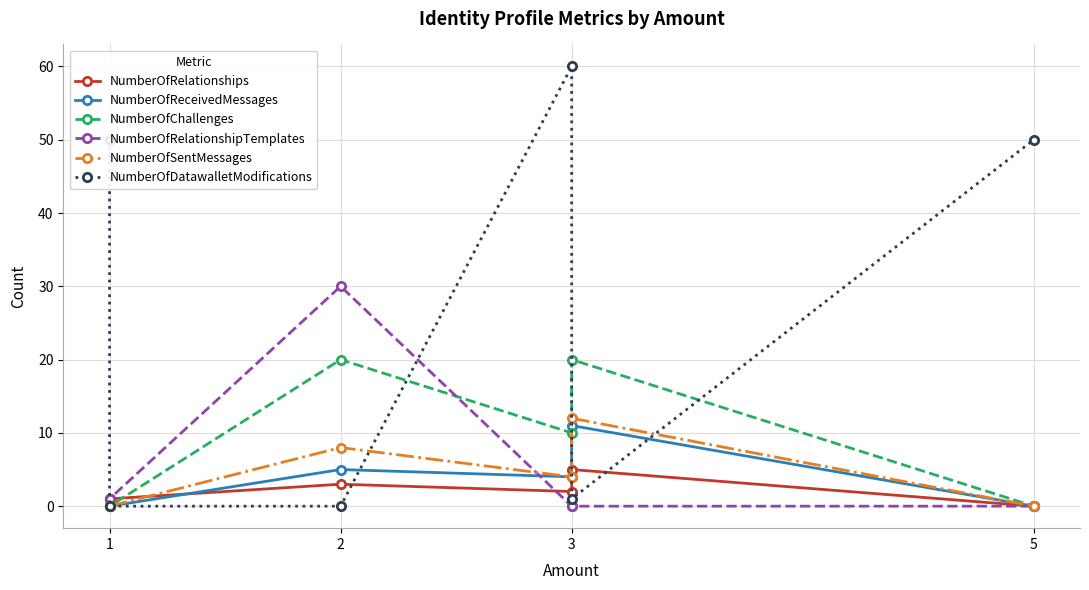

Which series has the widest spread of values?

NumberOfDatawalletModifications